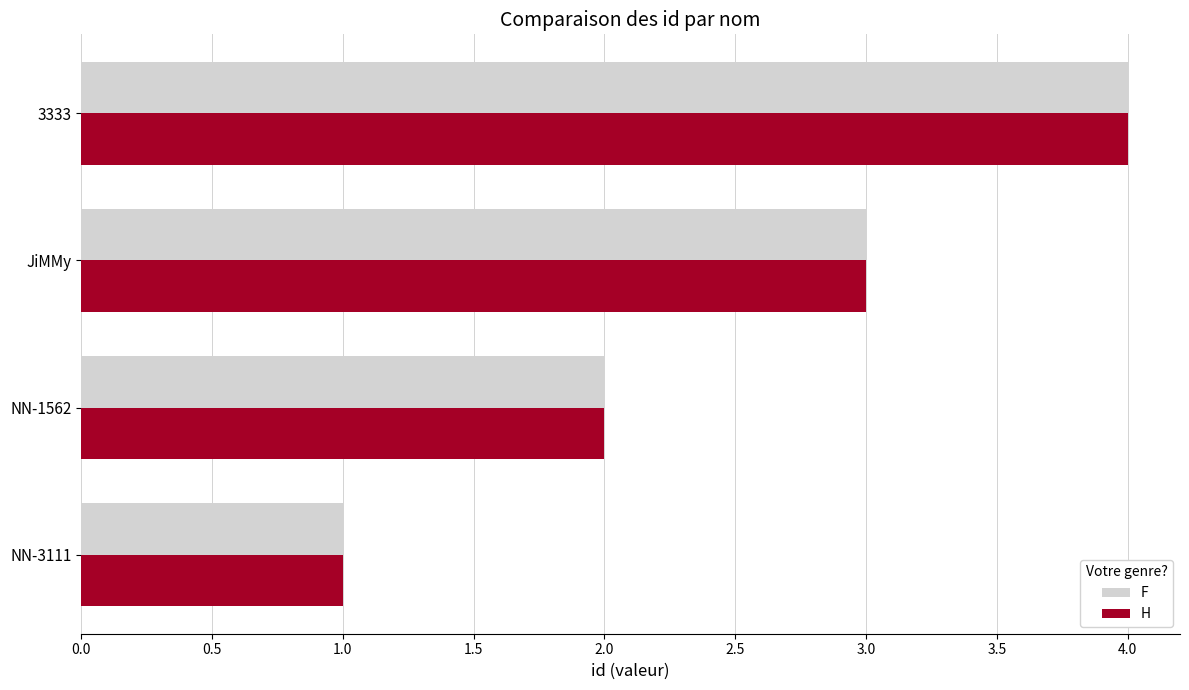

The value of F at JiMMy is 3. True or false?

True